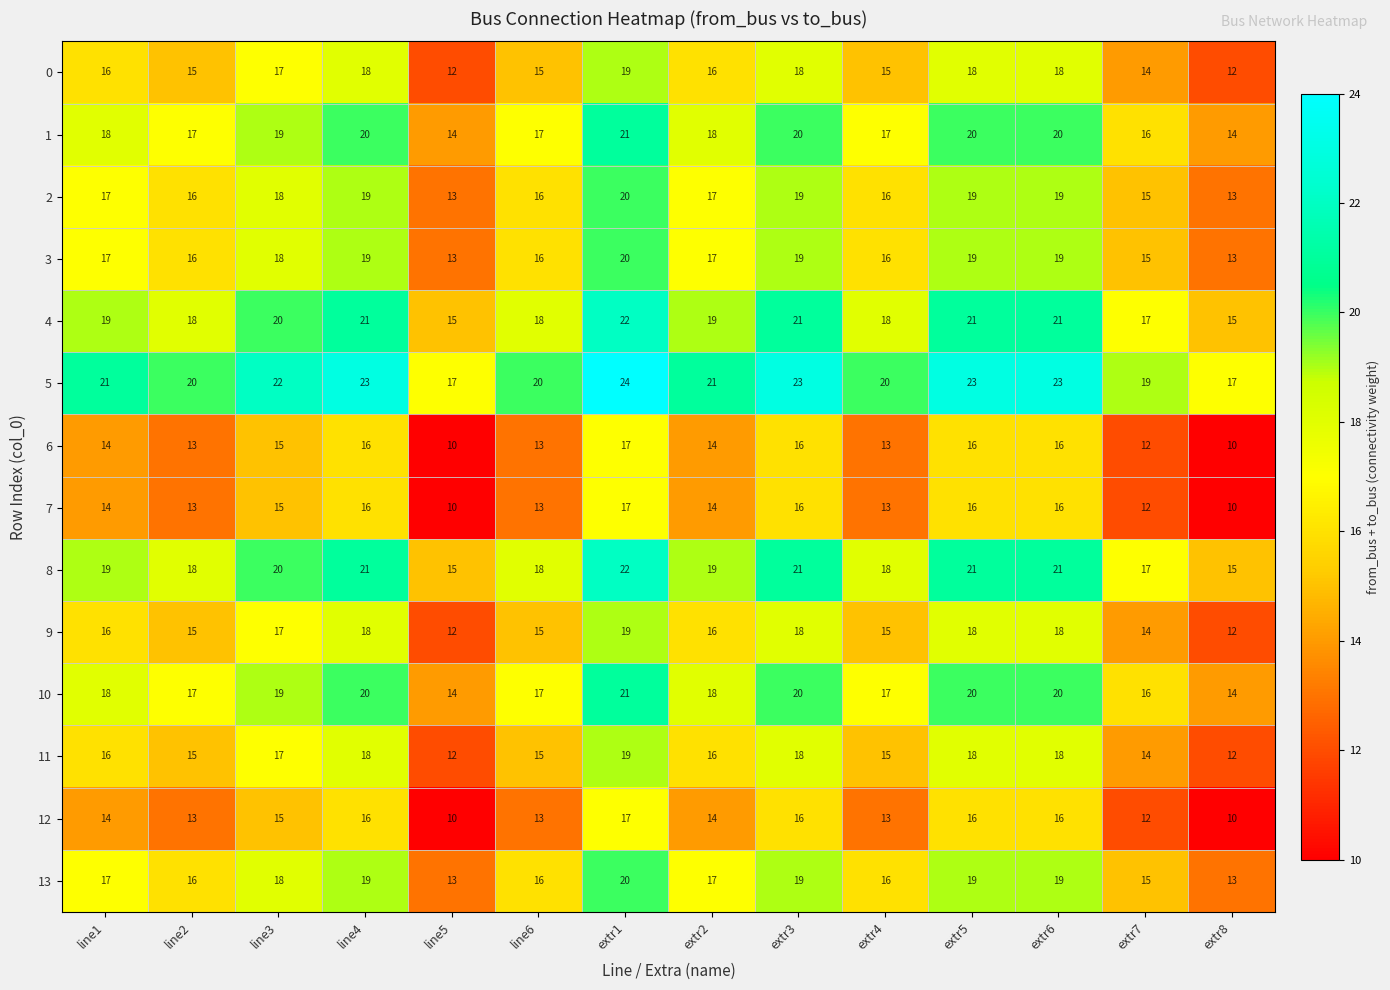

What is the minimum value shown in the chart?

10